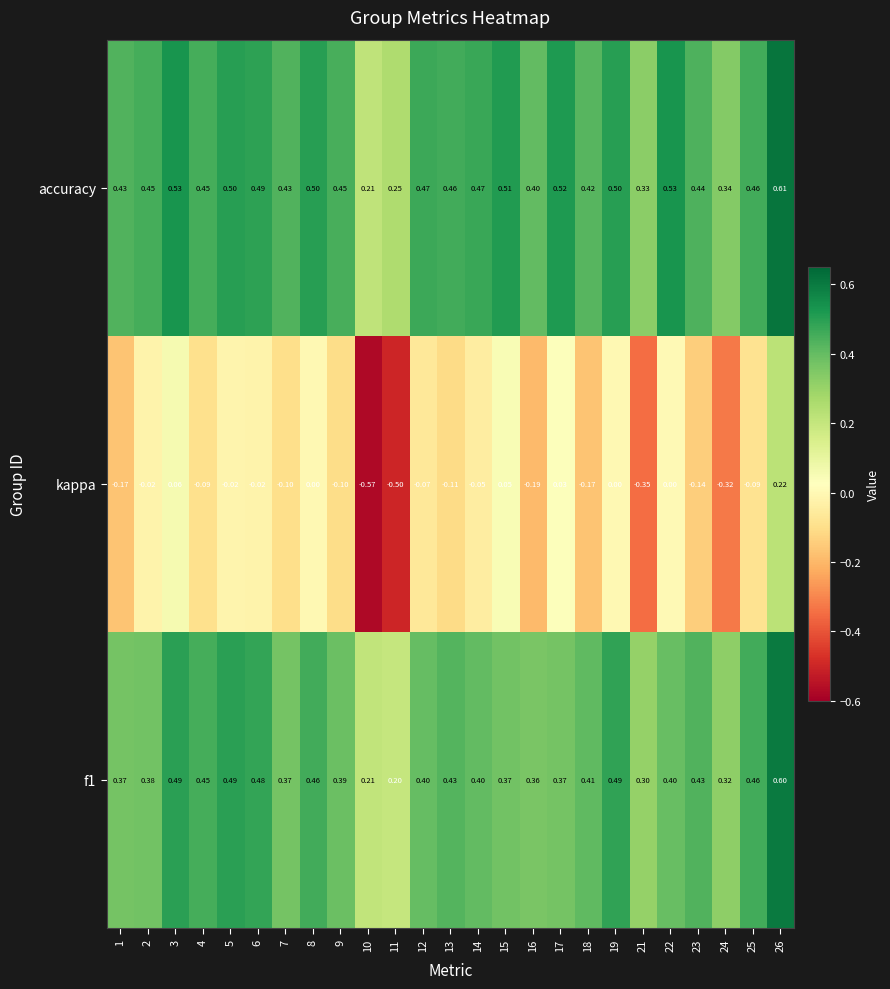

Is the value of kappa at 23 greater than the value of accuracy at 10?

No